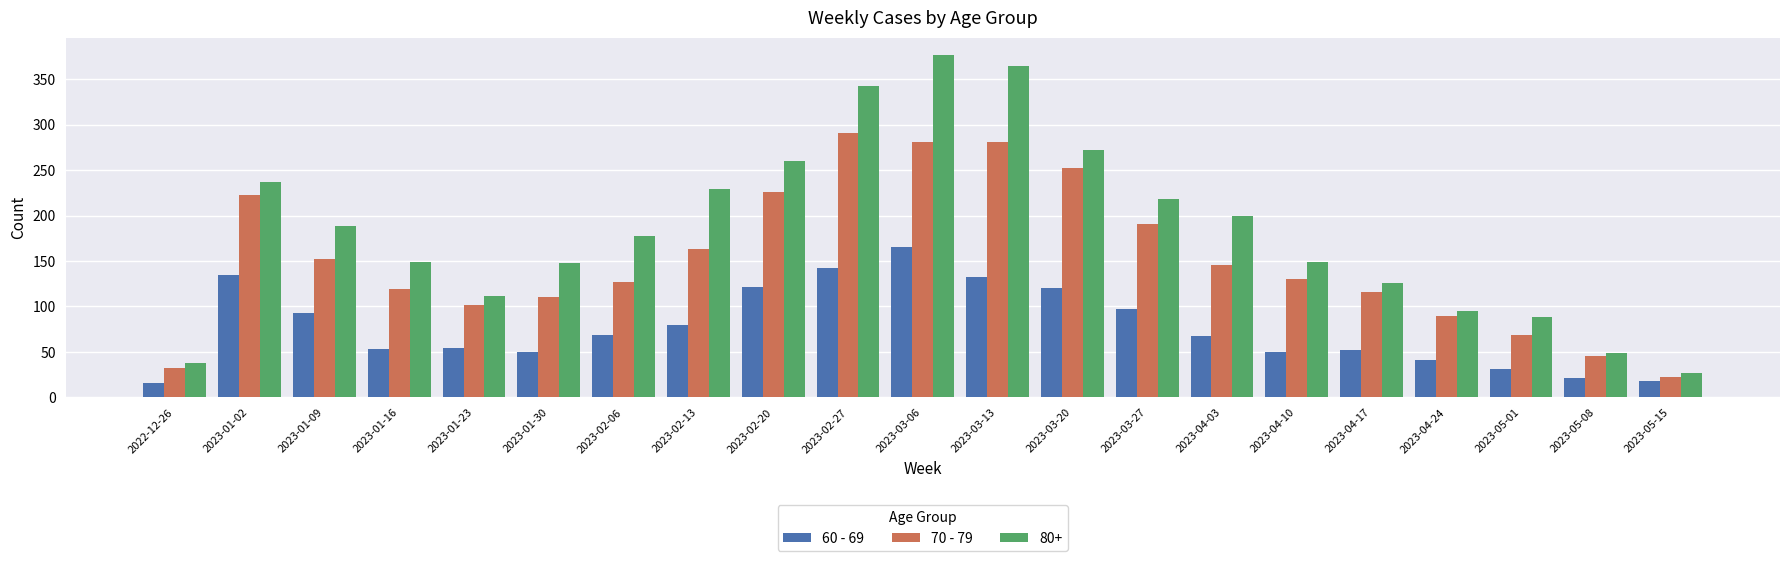

List the series in order of their overall mean, highest first.

80+, 70 - 79, 60 - 69